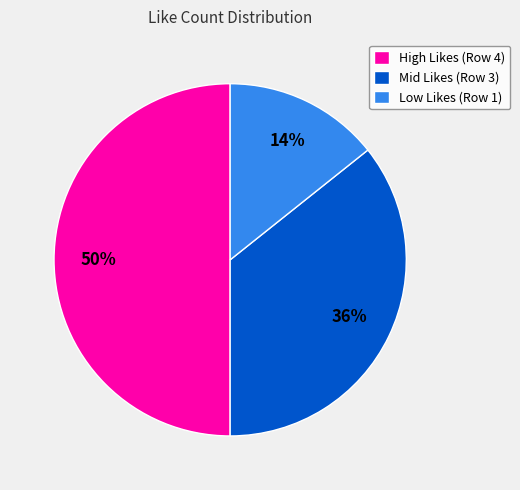

Rank the categories by value from lowest to highest.

Low Likes (Row 1), Mid Likes (Row 3), High Likes (Row 4)